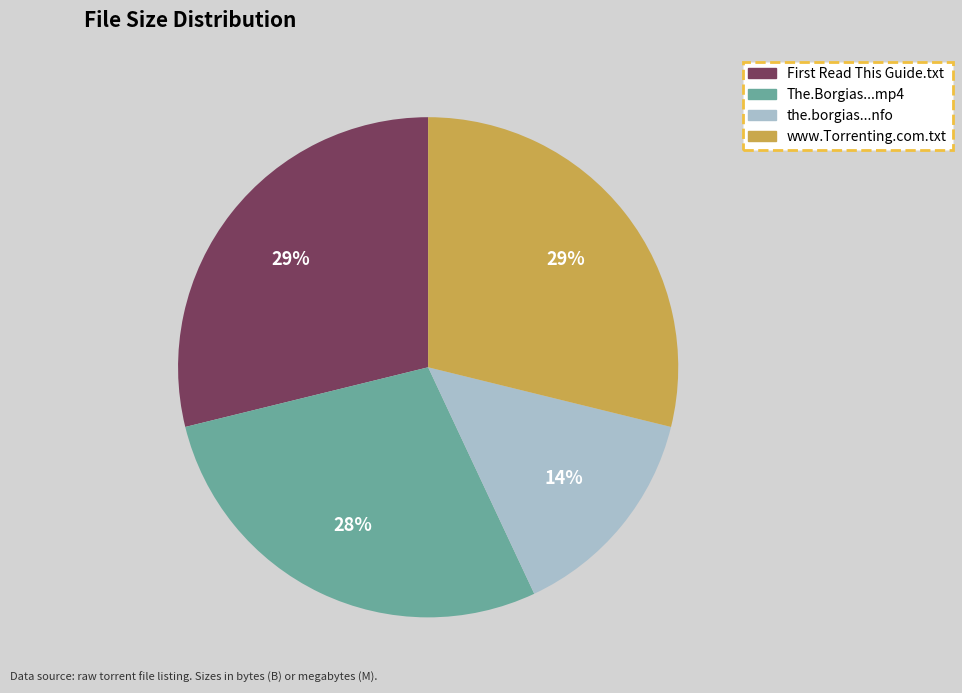

How many segments does this pie chart have?

4